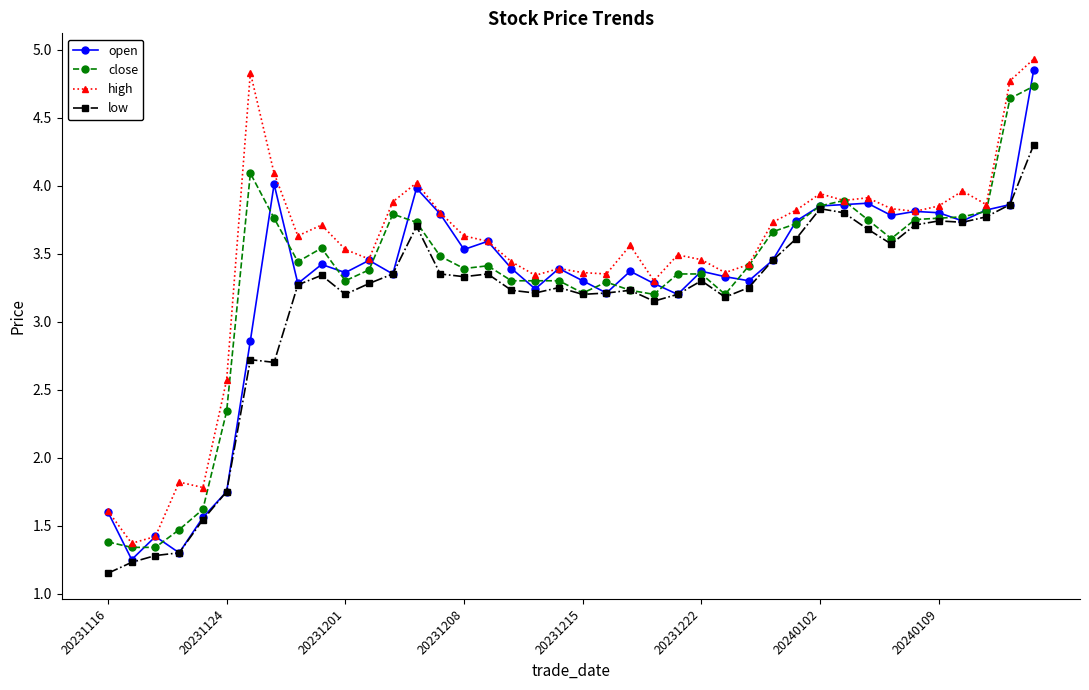

True or false: low and high intersect in this chart.

False